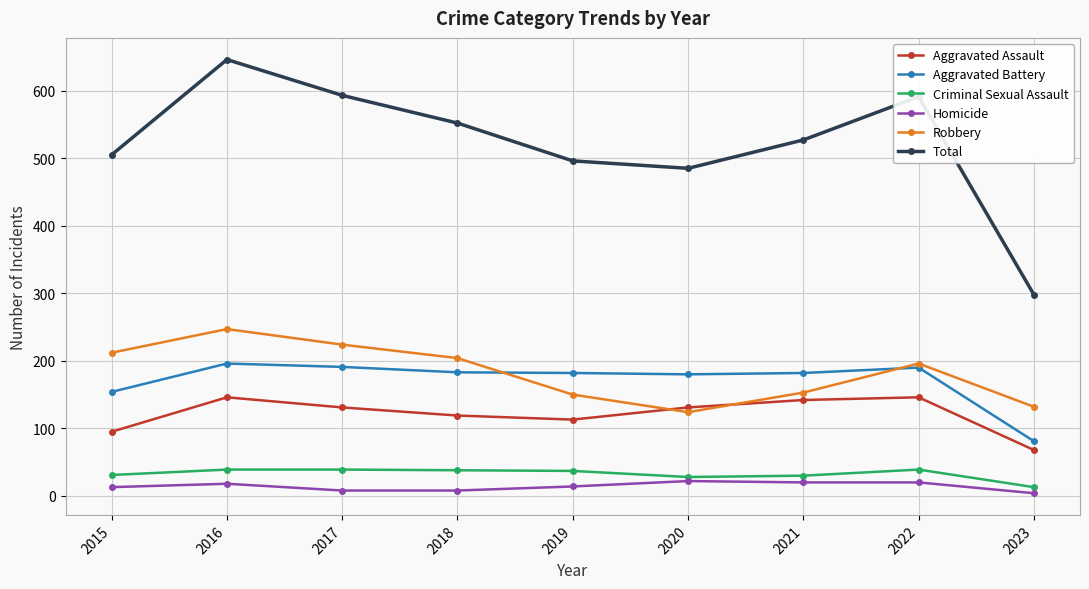

How many lines are shown in the chart?

6